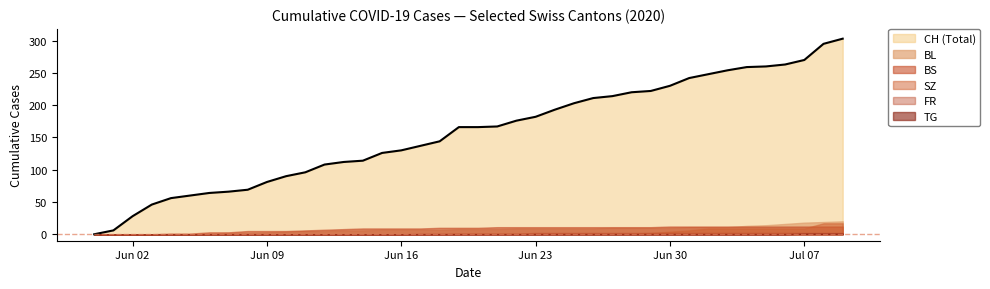

How many lines are shown in the chart?

6